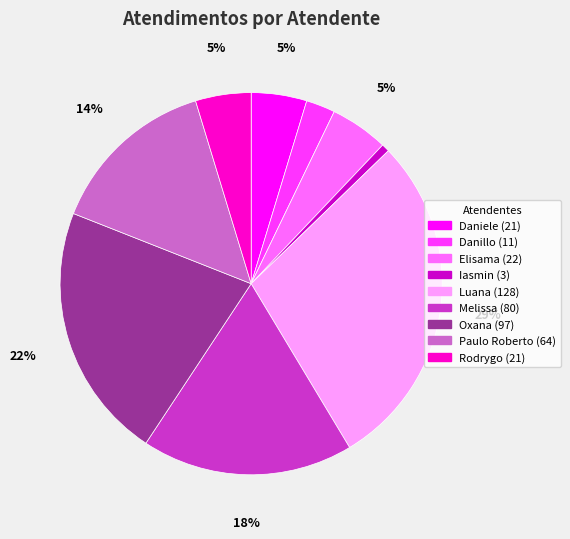

Is there any slice that represents more than half of the pie?

No